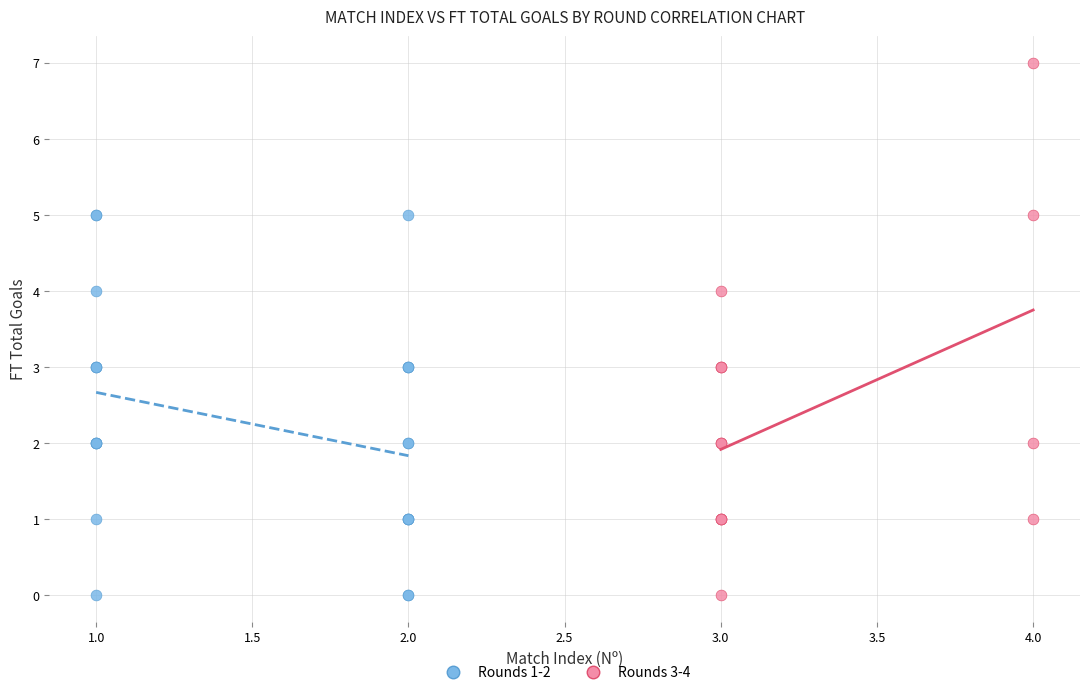

Which series contains the highest Y value?

Rounds 3-4